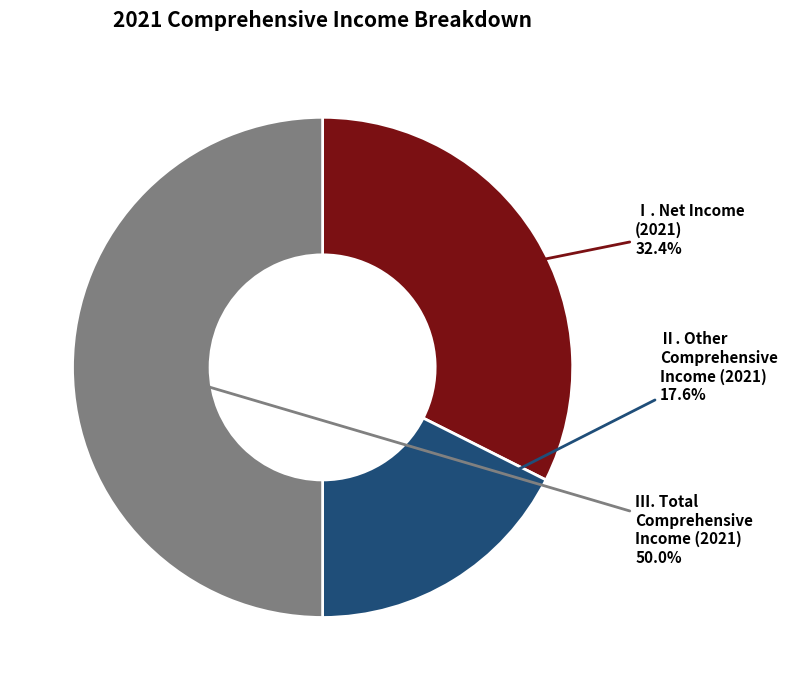

Does Ⅰ. Net Income (2021) represent more than half of the total?

No